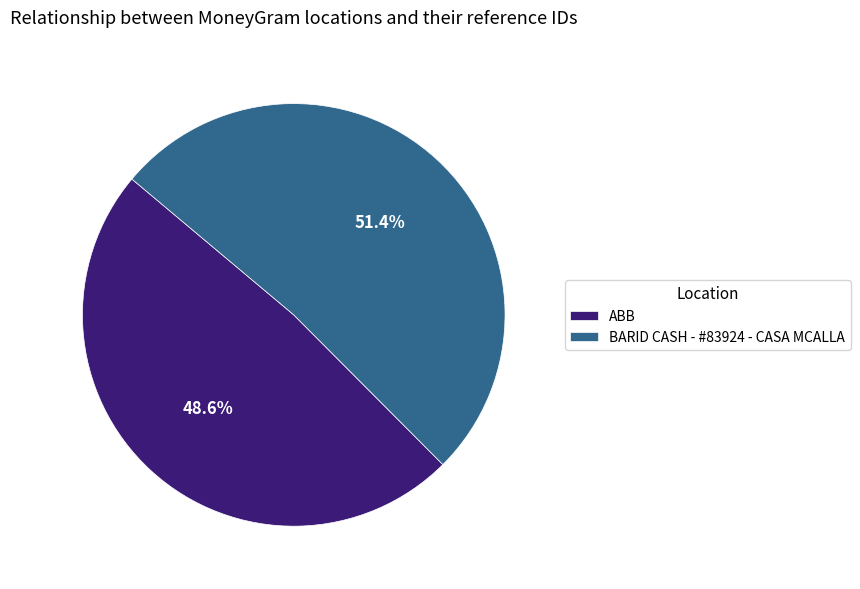

What percentage is the ABB slice, to the nearest percent?

49%